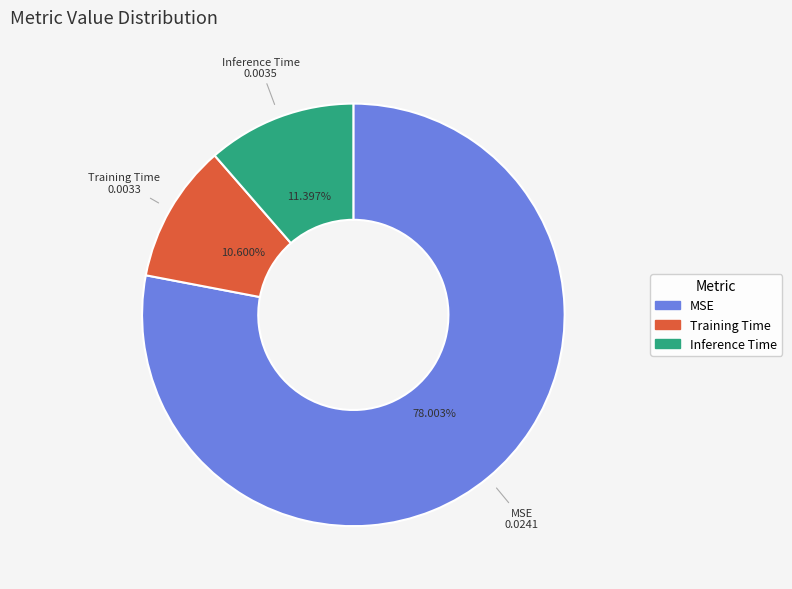

Rank the categories by value from lowest to highest.

Training Time, Inference Time, MSE